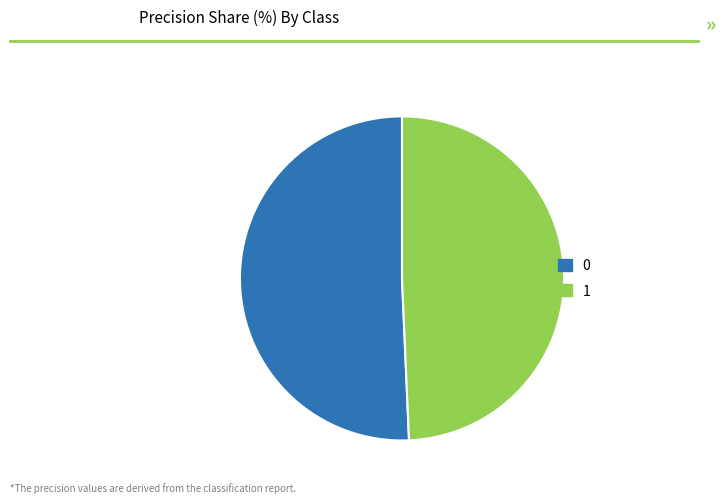

Count the number of slices in the pie.

2